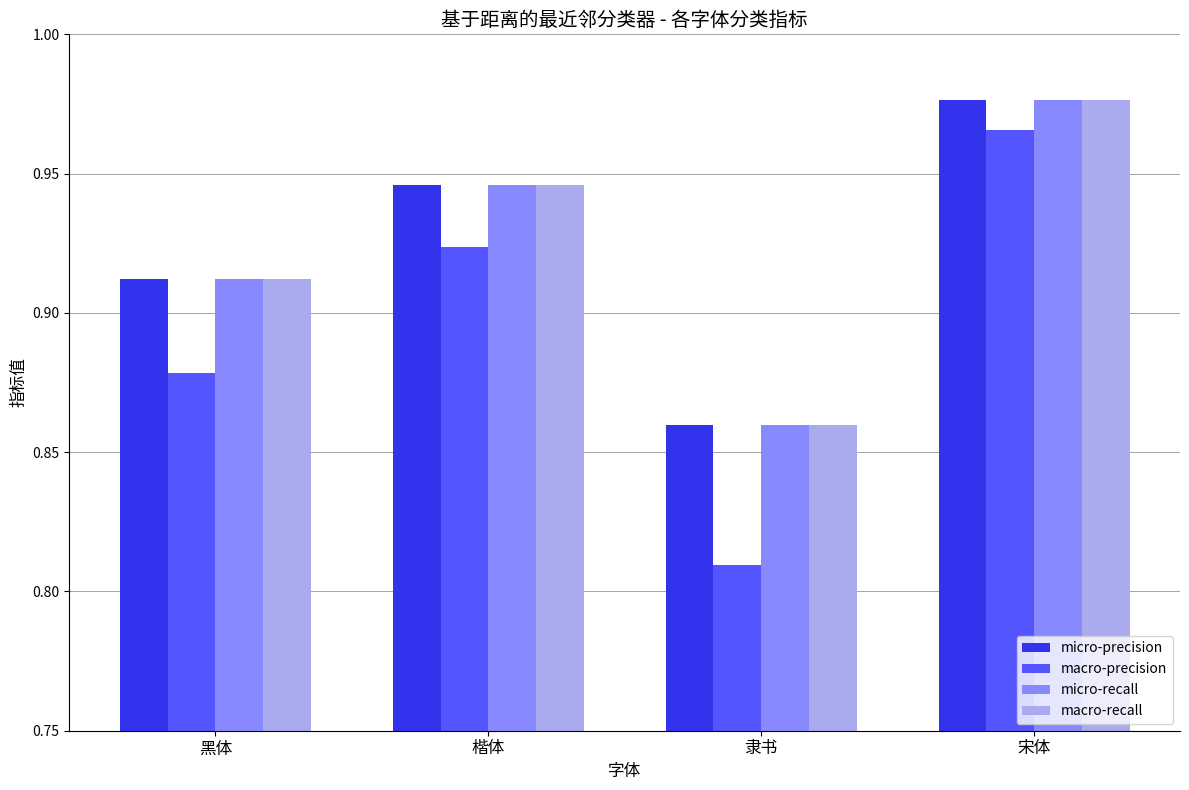

List the labels in order of micro-recall value, smallest first.

隶书, 黑体, 楷体, 宋体